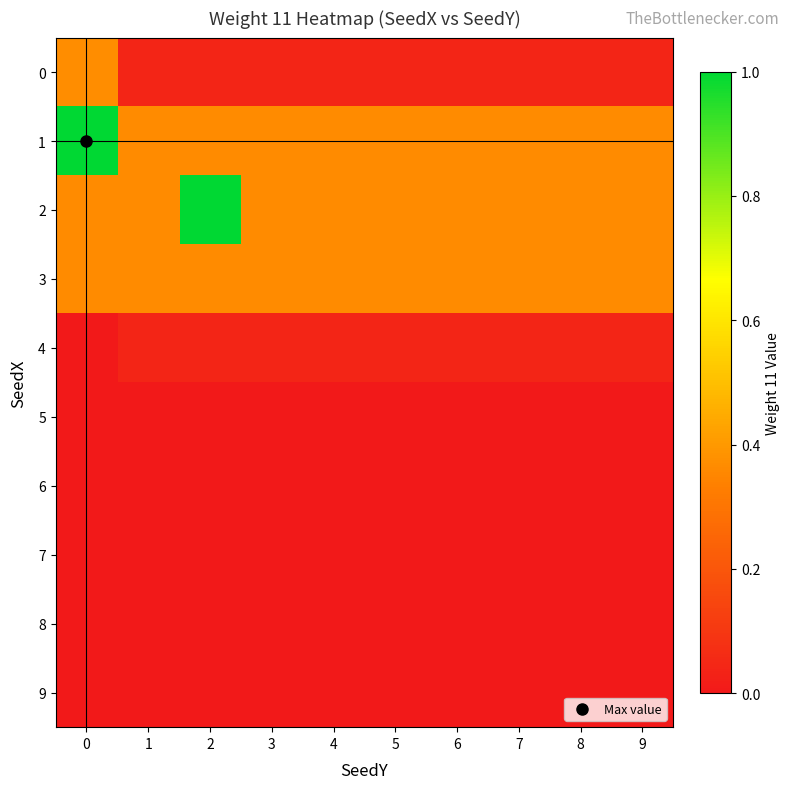

Reading right to left, extract all data points from this chart.

0: 9=0.0	8=0.0	7=0.0	6=0.0	5=0.0	4=0.0	3=0.0	2=0.0	1=0.0	0=0.4
1: 9=0.4	8=0.4	7=0.4	6=0.4	5=0.4	4=0.4	3=0.4	2=0.4	1=0.4	0=1.0
2: 9=0.4	8=0.4	7=0.4	6=0.4	5=0.4	4=0.4	3=0.4	2=1.0	1=0.4	0=0.4
3: 9=0.4	8=0.4	7=0.4	6=0.4	5=0.4	4=0.4	3=0.4	2=0.4	1=0.4	0=0.4
4: 9=0.0	8=0.0	7=0.0	6=0.0	5=0.0	4=0.0	3=0.0	2=0.0	1=0.0	0=0.0
5: 9=0.0	8=0.0	7=0.0	6=0.0	5=0.0	4=0.0	3=0.0	2=0.0	1=0.0	0=0.0
6: 9=0.0	8=0.0	7=0.0	6=0.0	5=0.0	4=0.0	3=0.0	2=0.0	1=0.0	0=0.0
7: 9=0.0	8=0.0	7=0.0	6=0.0	5=0.0	4=0.0	3=0.0	2=0.0	1=0.0	0=0.0
8: 9=0.0	8=0.0	7=0.0	6=0.0	5=0.0	4=0.0	3=0.0	2=0.0	1=0.0	0=0.0
9: 9=0.0	8=0.0	7=0.0	6=0.0	5=0.0	4=0.0	3=0.0	2=0.0	1=0.0	0=0.0